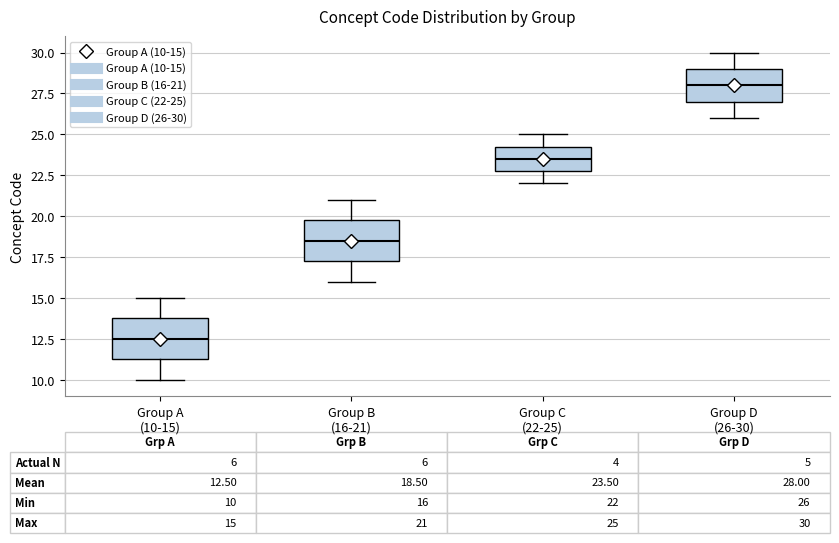

Which box has the highest median line?

Group D (26-30)